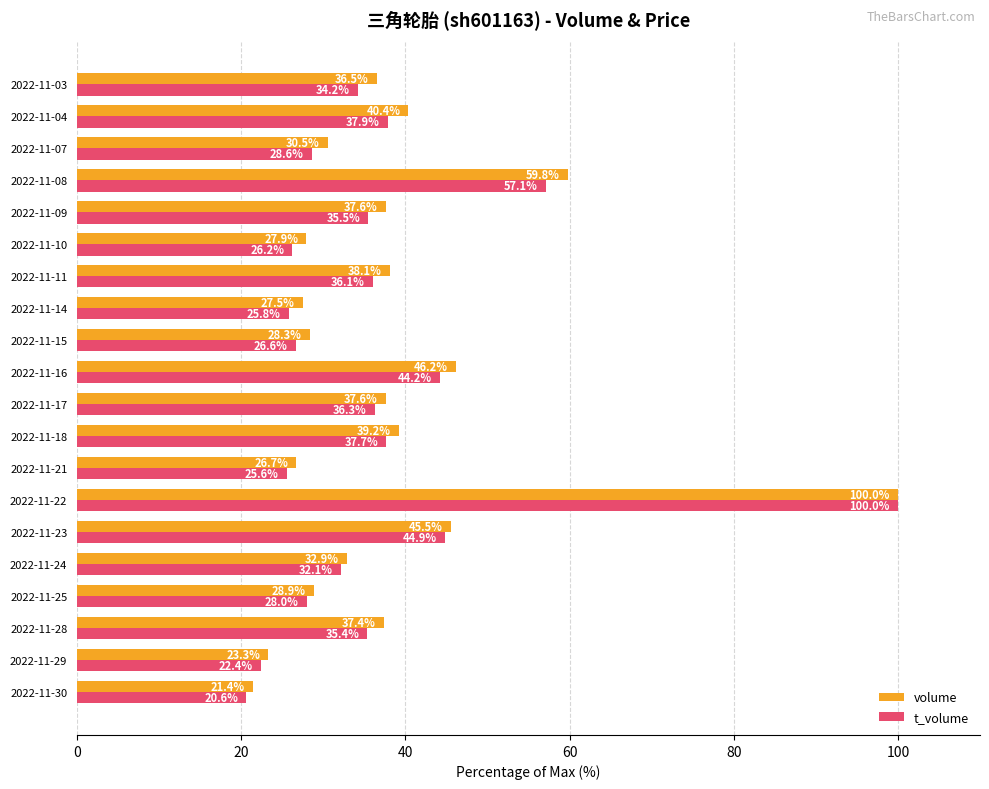

What is the difference between the volume values at 2022-11-25 and 2022-11-22?

71.1